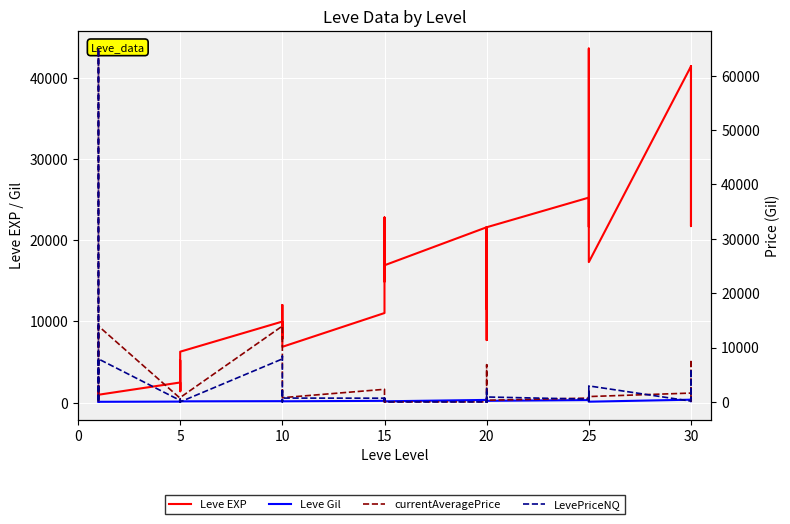

True or false: Leve EXP and Leve Gil intersect in this chart.

False